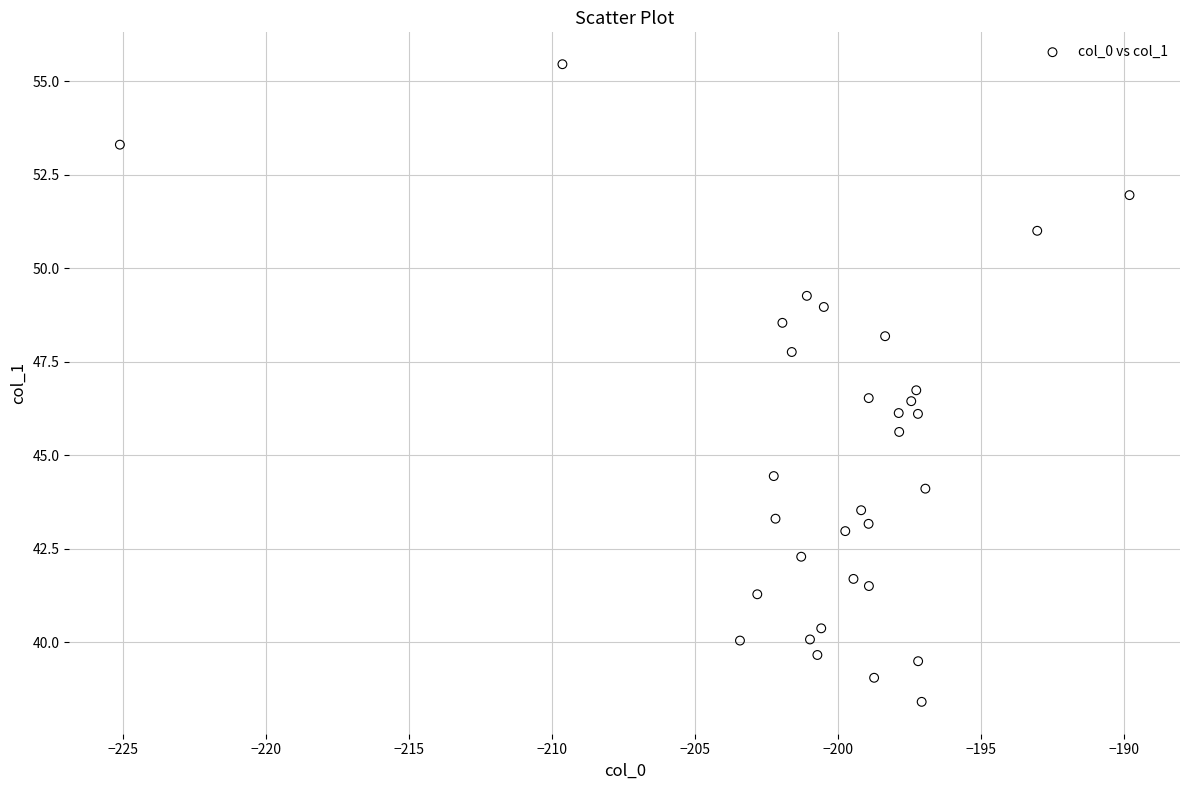

What is the range of X values (max minus min)?

35.3